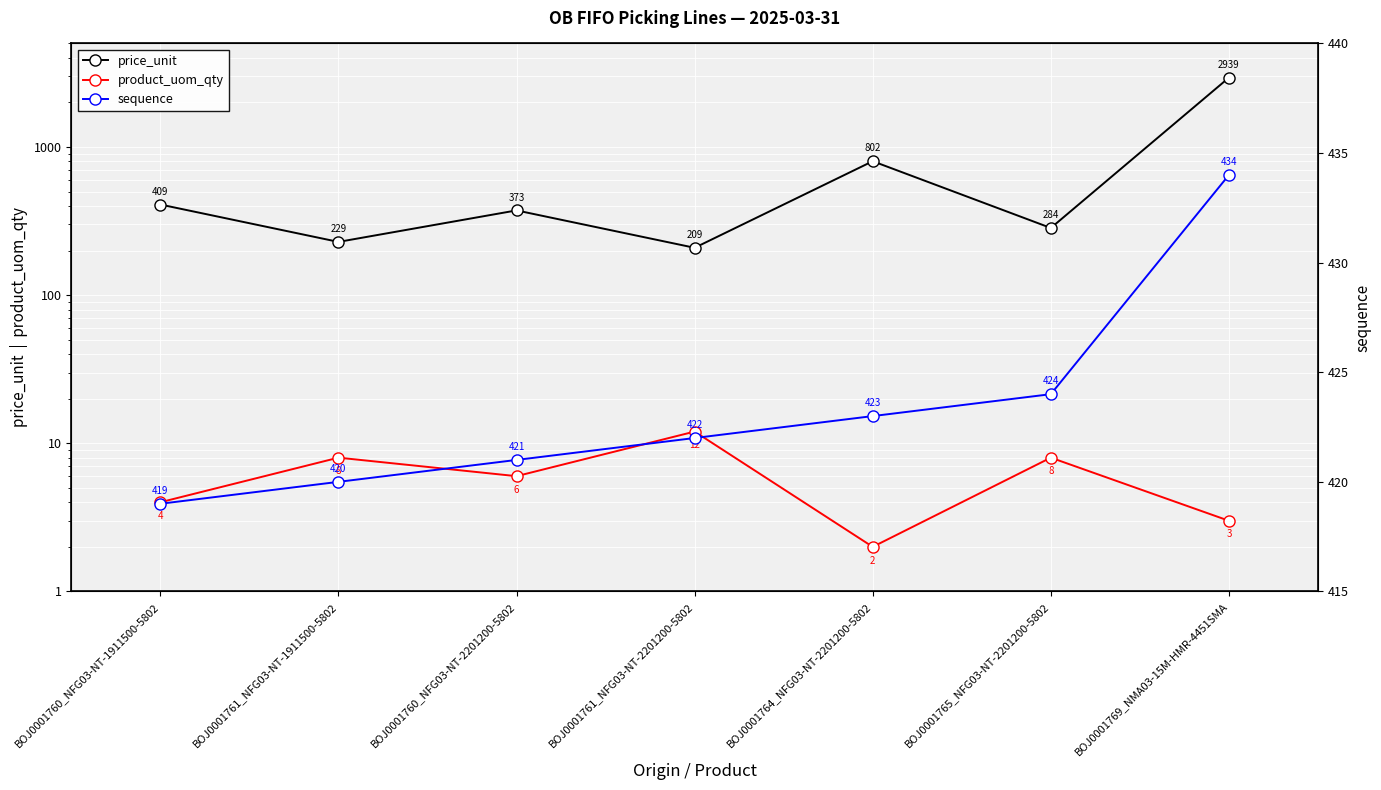

Which has a higher value, BOJ0001760_NFG03-NT-1911500-5802 or BOJ0001764_NFG03-NT-2201200-5802?

BOJ0001764_NFG03-NT-2201200-5802